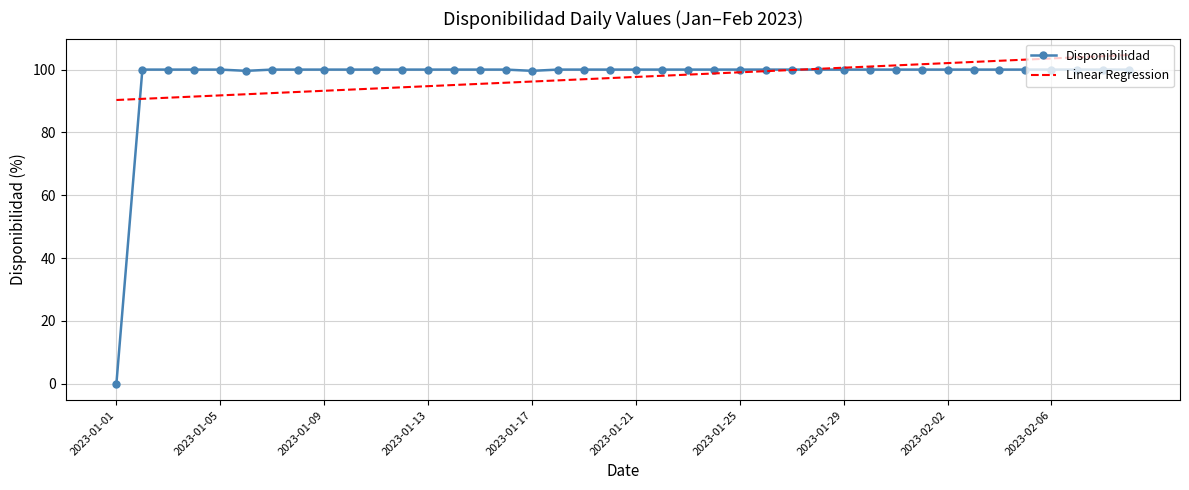

What is the lowest value of the Linear Regression series?

90.3